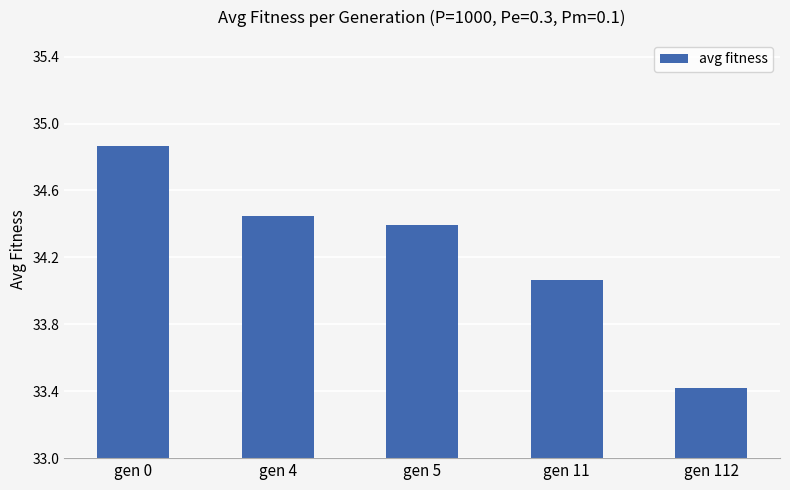

What is the value of the 5th bar from the left?

33.4